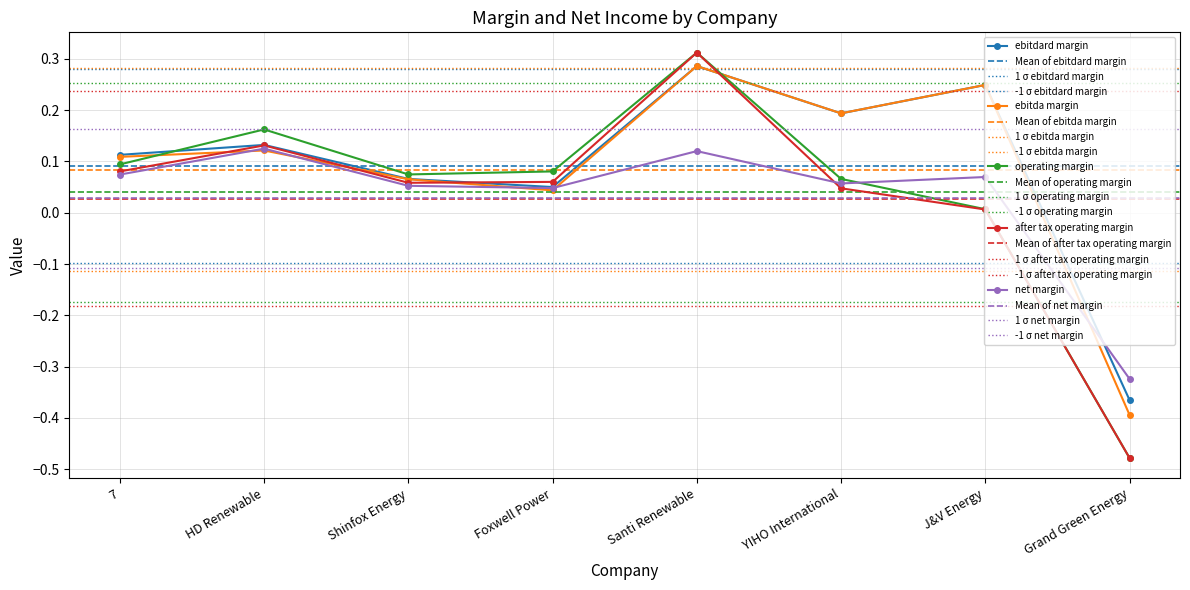

Which category has the lowest value across all series?

Grand Green Energy